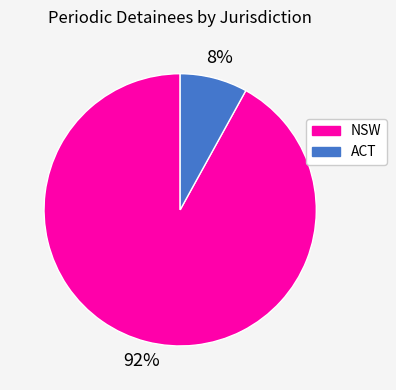

Count the number of slices in the pie.

2